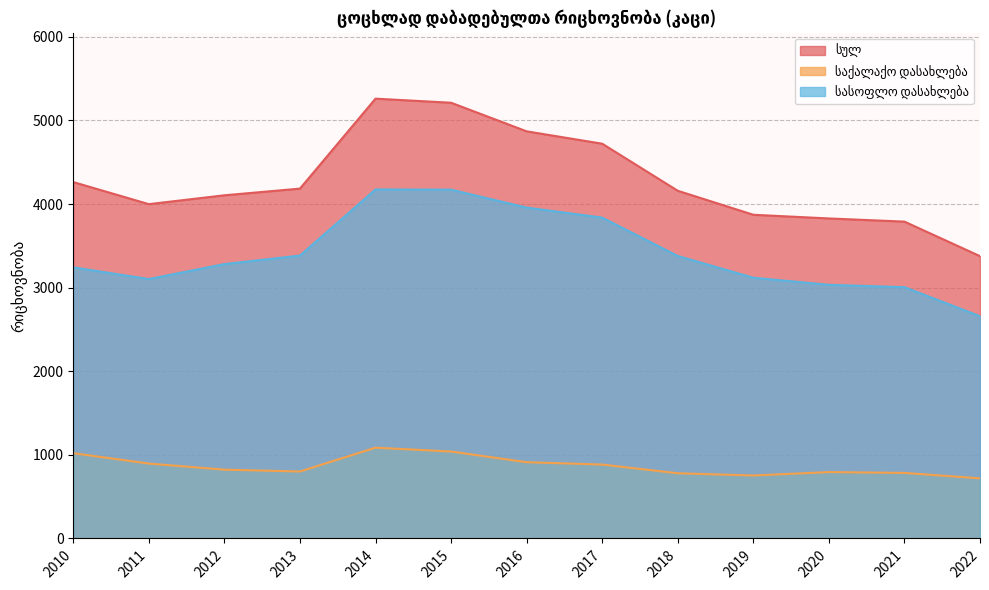

List the series in order of their overall mean, lowest first.

საქალაქო დასახლება, სასოფლო დასახლება, სულ